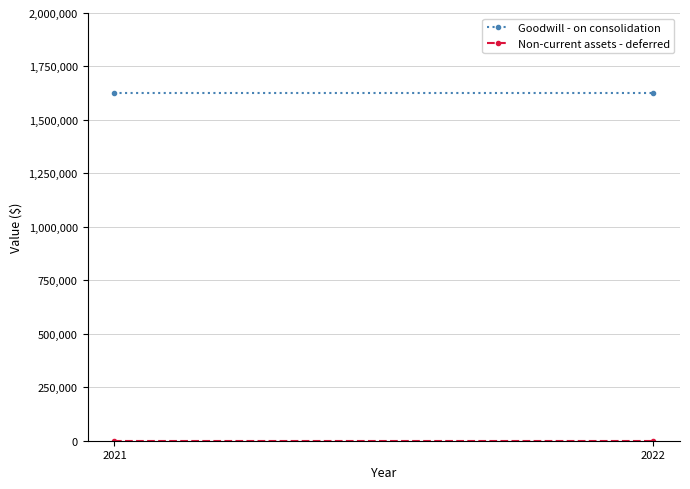

List the series in order of their overall mean, lowest first.

Non-current assets - deferred, Goodwill - on consolidation